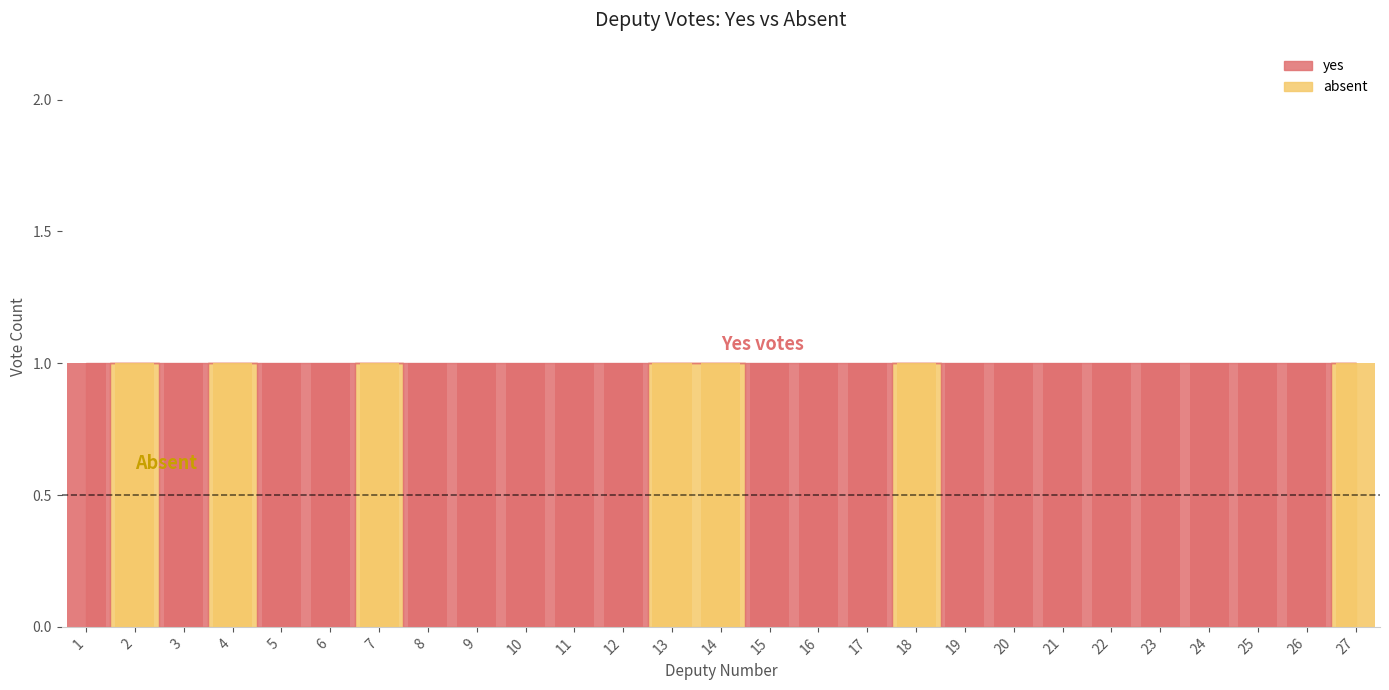

At which category is the sum across all series the highest?

1